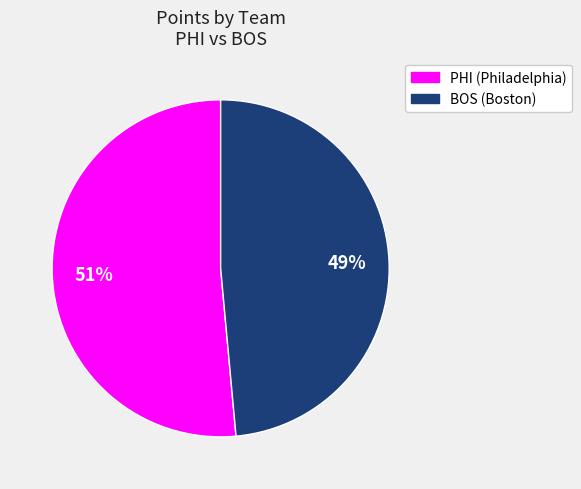

To the nearest percent, what is the average slice percentage?

50%